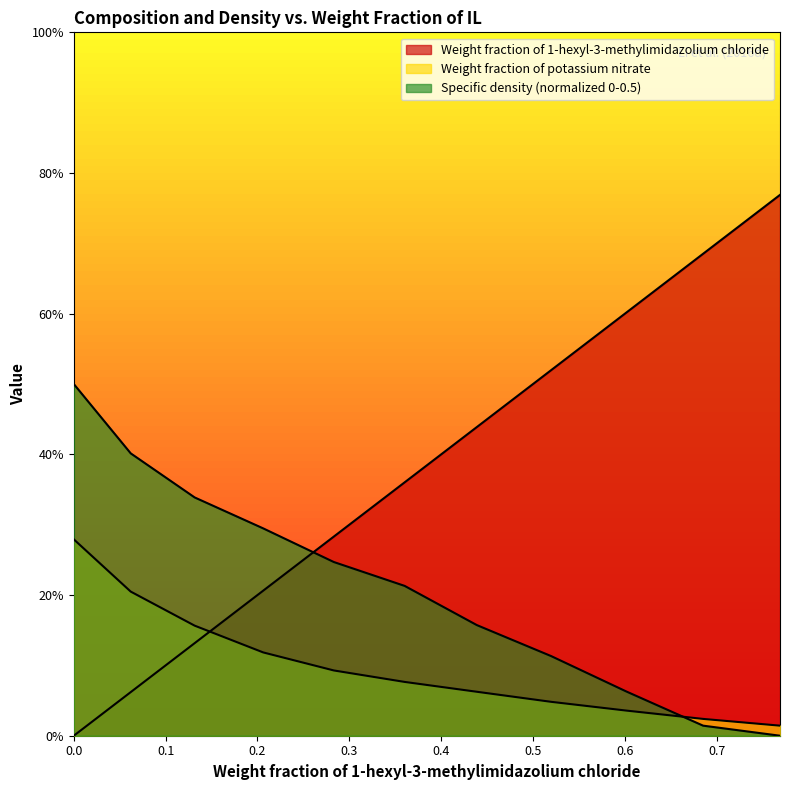

Count the number of data series in this chart.

3